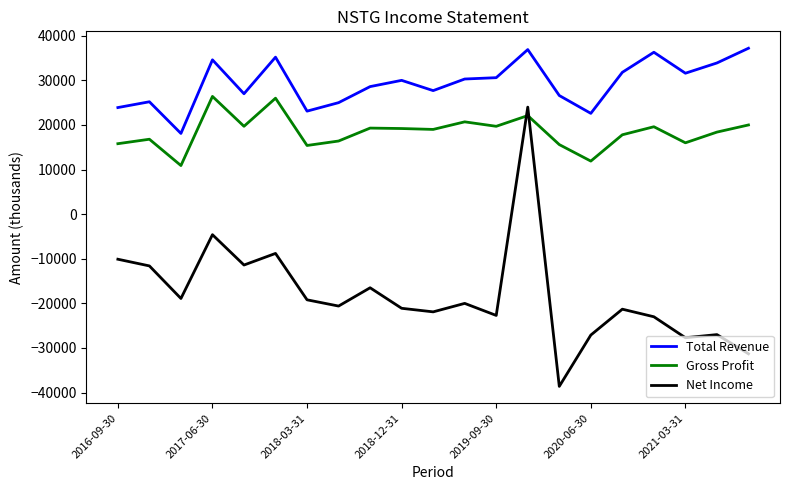

What is the sum of all Total Revenue values?

616200